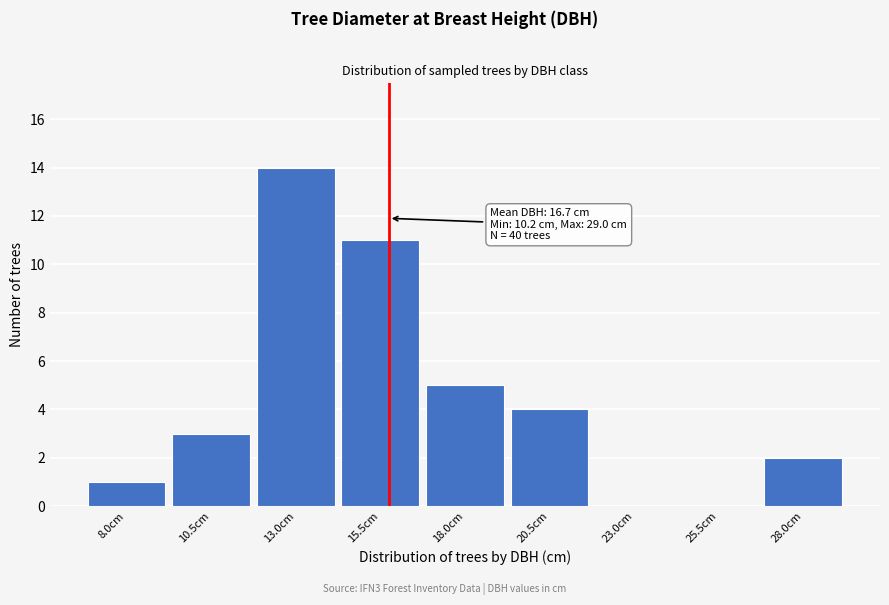

Reading right to left, transcribe all the data shown in this chart.

28.0cm=2	25.5cm=0	23.0cm=0	20.5cm=4	18.0cm=5	15.5cm=11	13.0cm=14	10.5cm=3	8.0cm=1